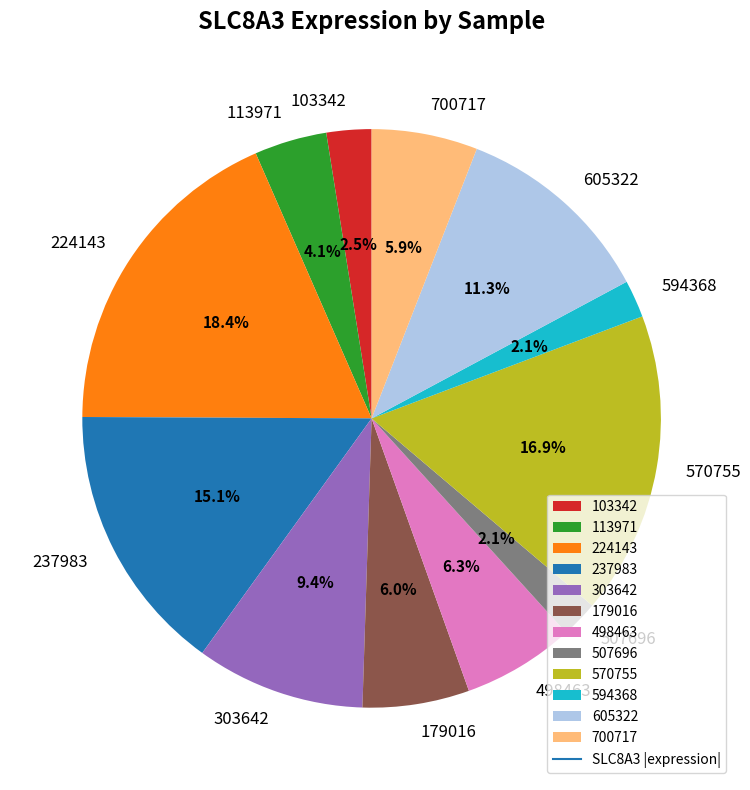

What percentage is the 605322 slice, to the nearest percent?

11%